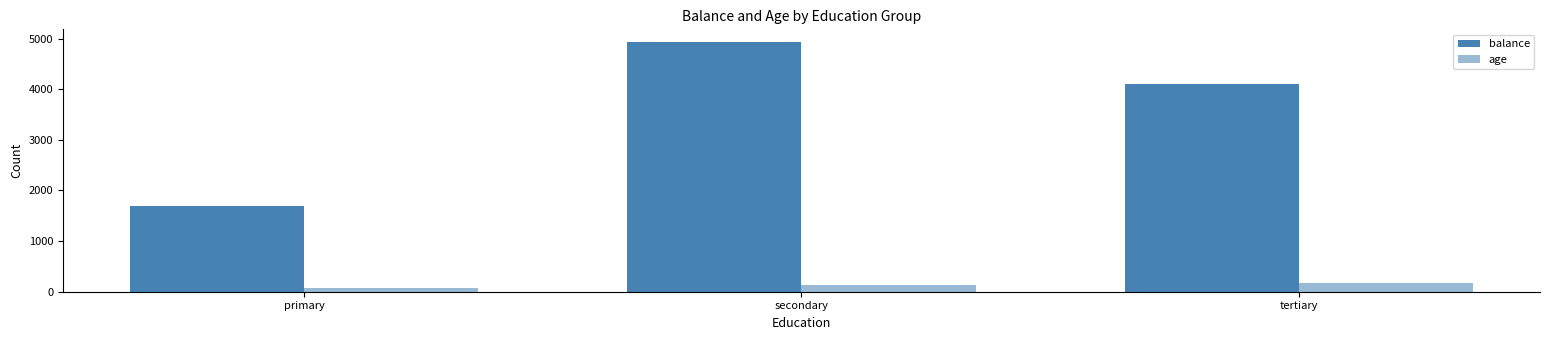

Reading right to left, extract all data points from this chart.

balance: tertiary=4101	secondary=4936	primary=1699
age: tertiary=177	secondary=131	primary=73